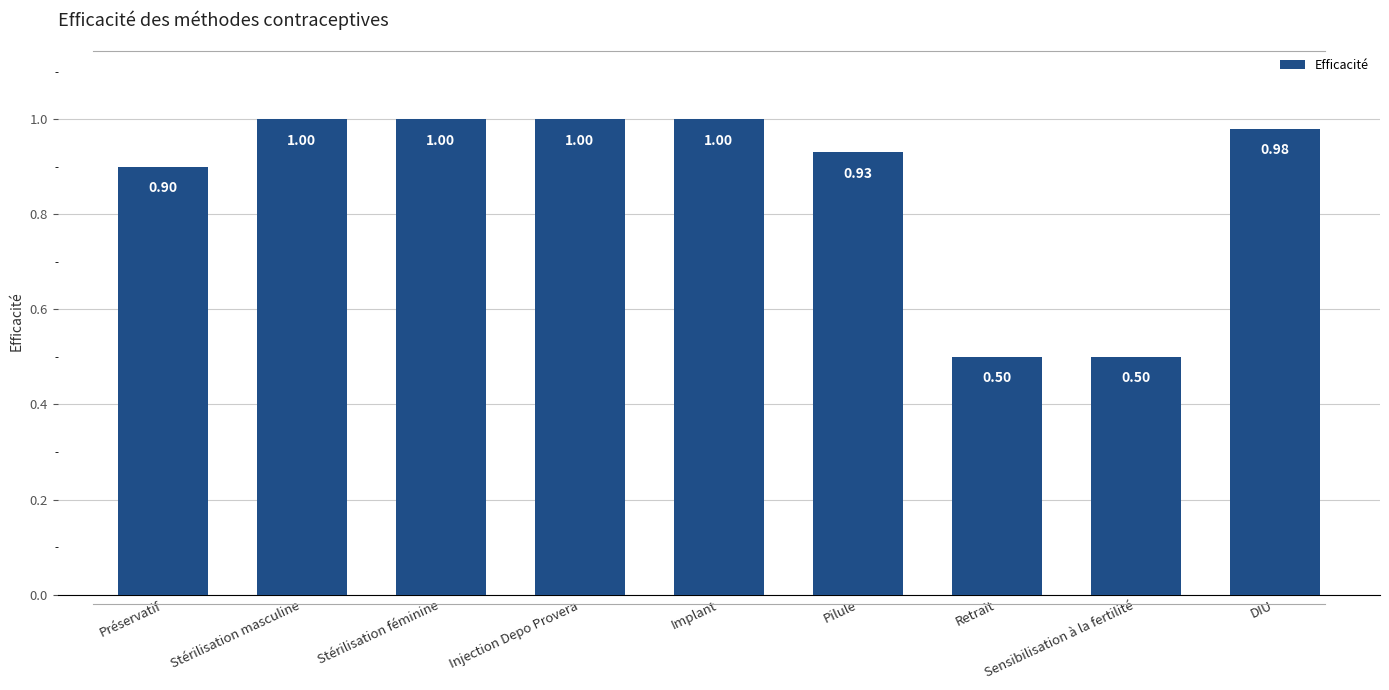

What is the ratio of the value at DIU to the value at Stérilisation masculine?

1.0